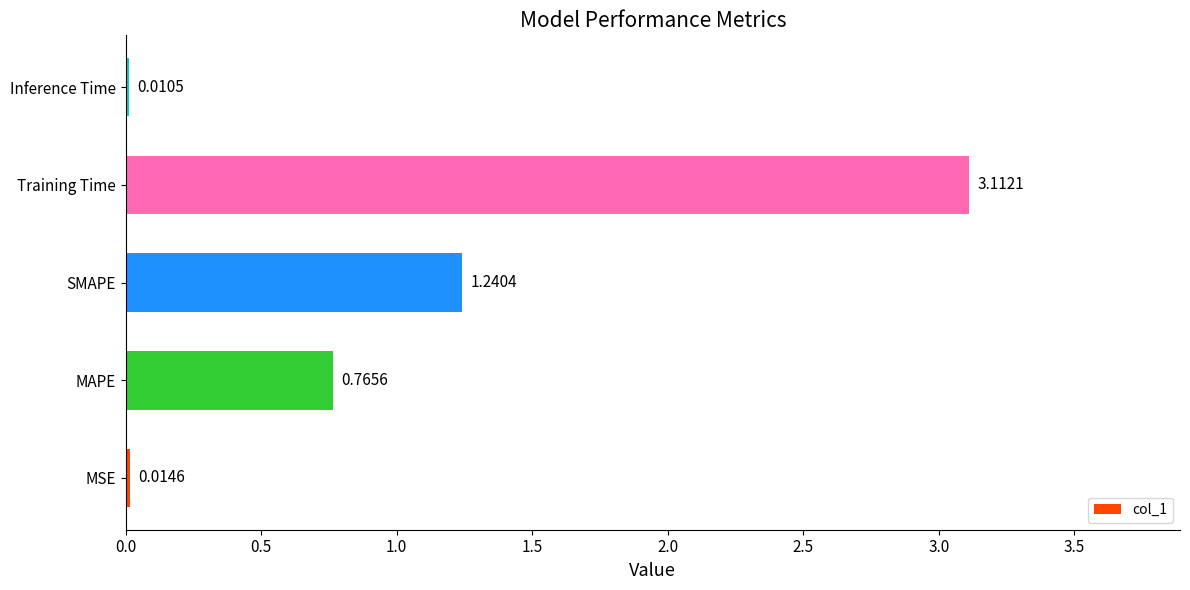

Which has a higher value, MSE or MAPE?

MAPE